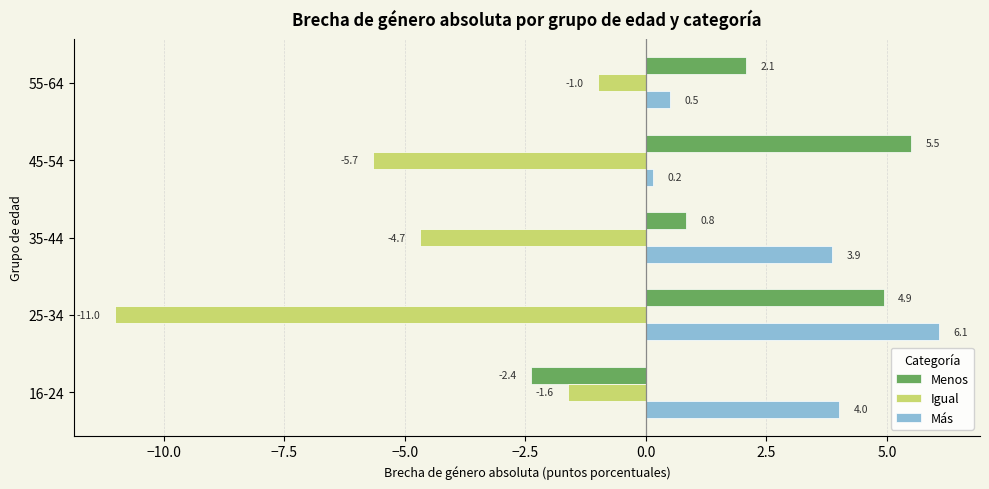

At which label is Más closest to 3?

35-44